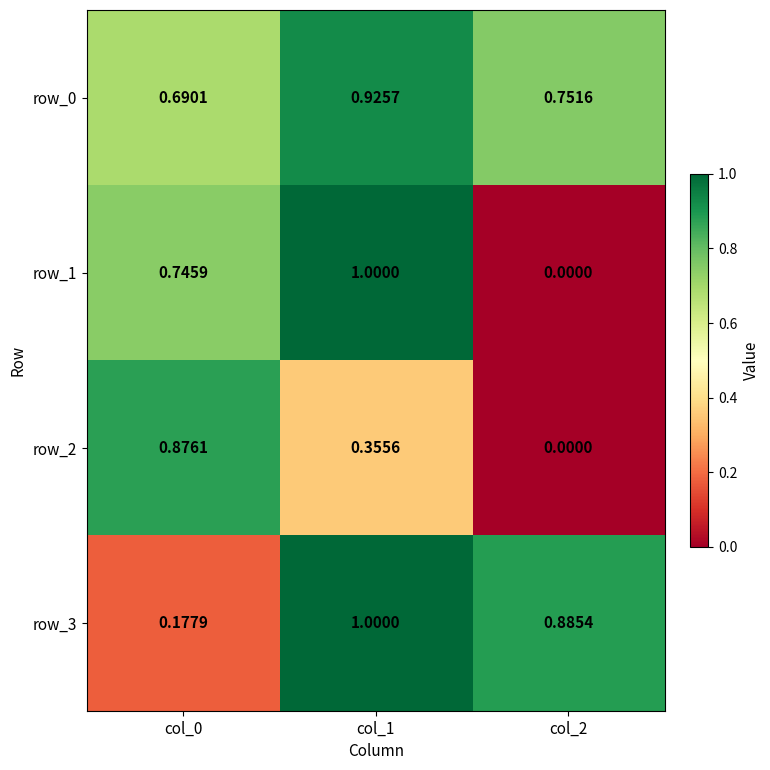

How many categories are shown in the chart?

3